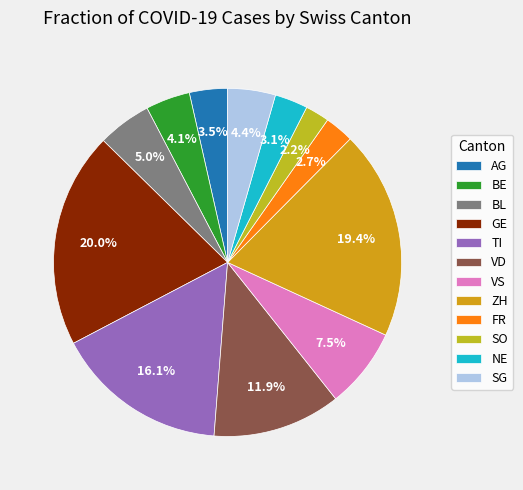

Is there a majority slice in this chart?

No